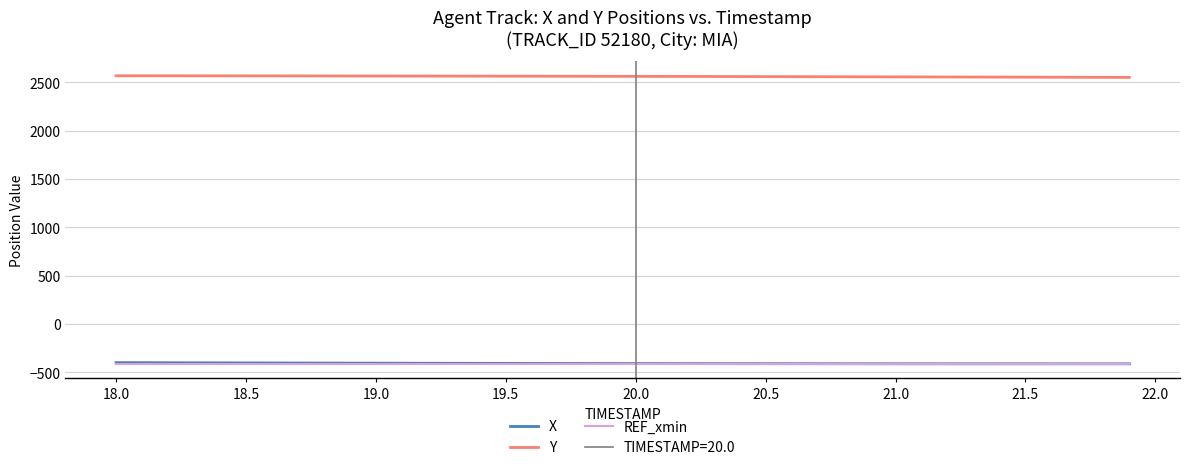

True or false: Y and X cross at least once.

False